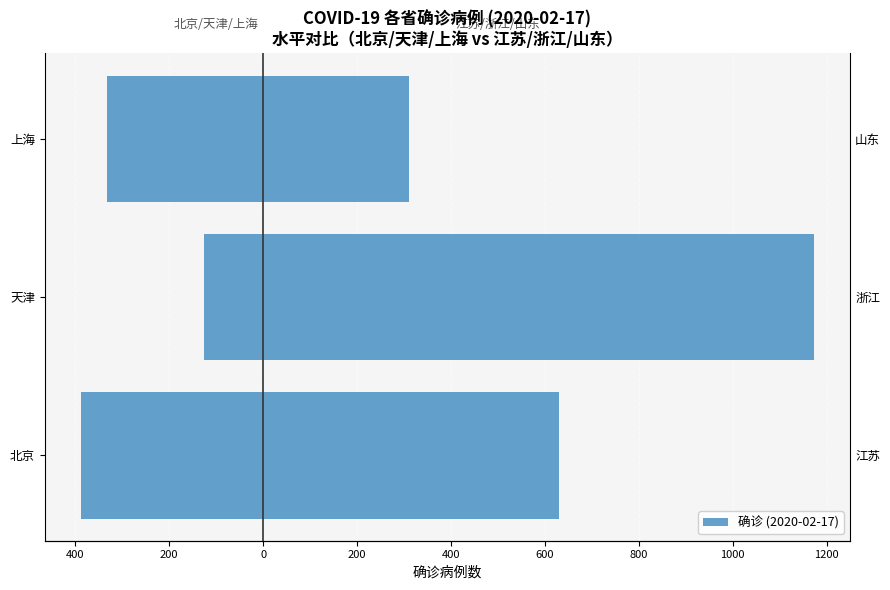

How many categories are shown in the chart?

3